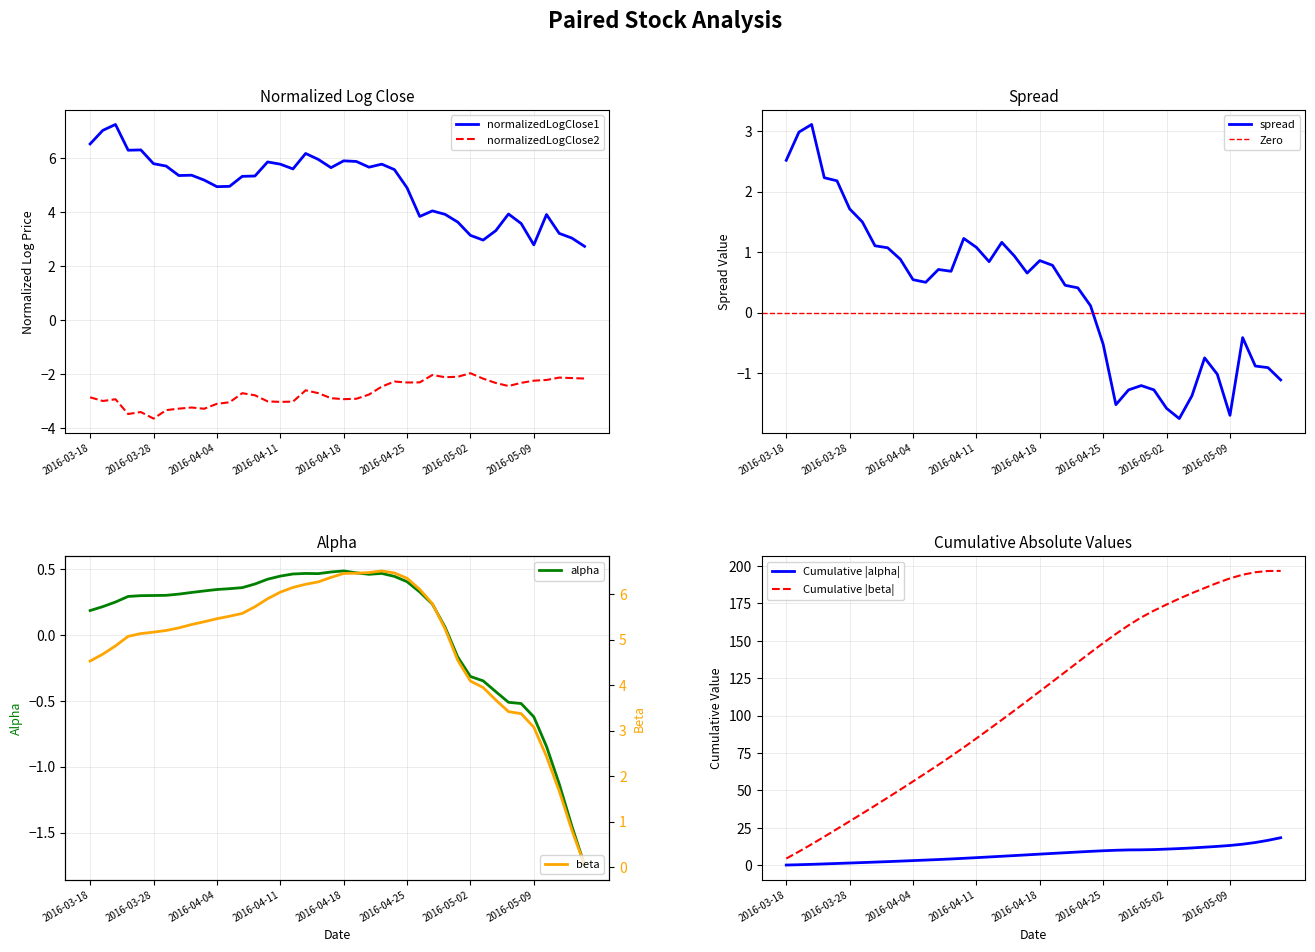

True or false: alpha and spread intersect in this chart.

True